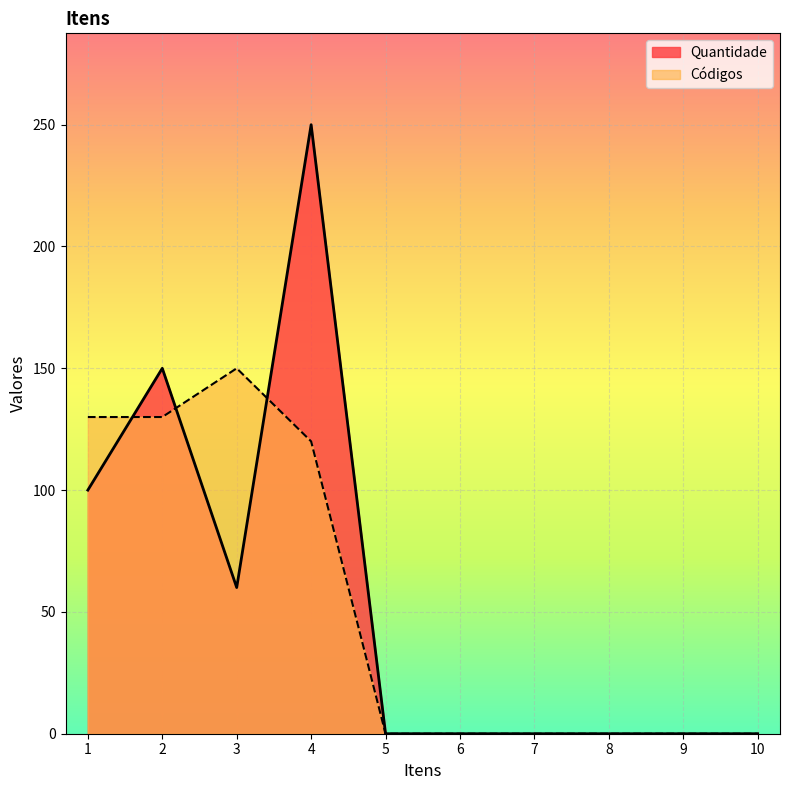

True or false: Quantidade has a value of 159 at 7.

False